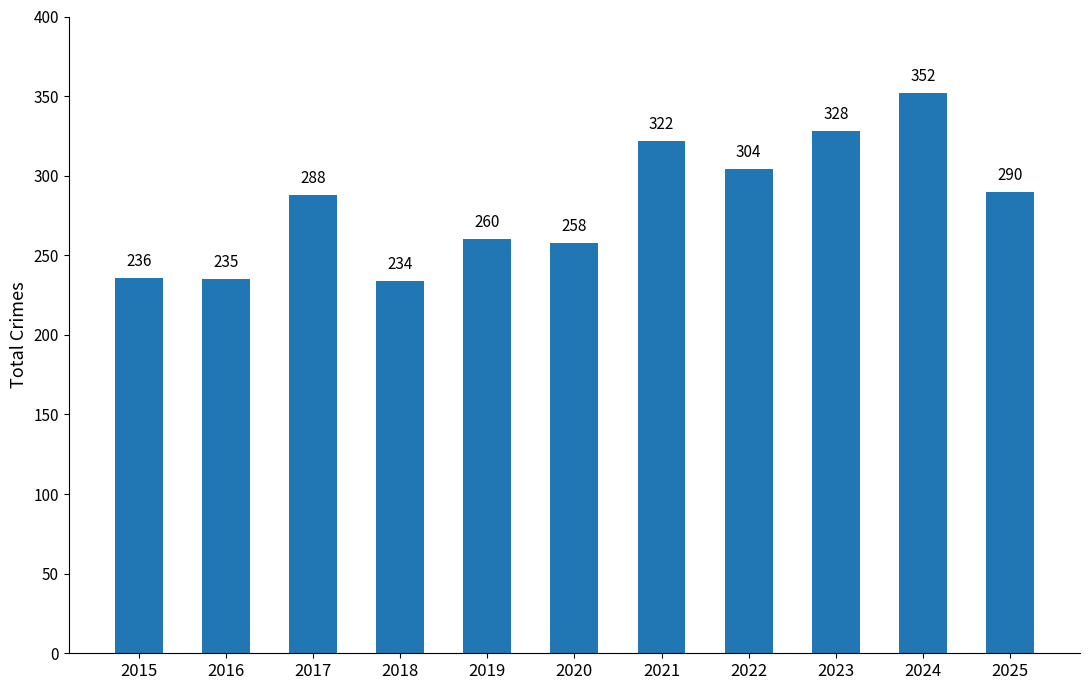

At which category does the chart reach its peak across all series?

2024